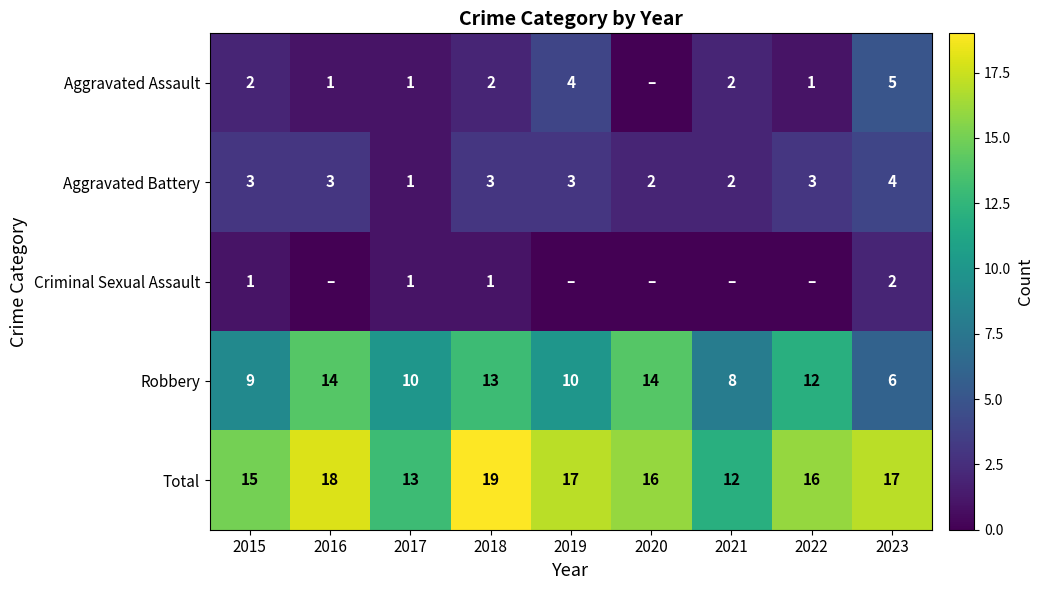

Count the Aggravated Battery values in the range 2 to 3.

7